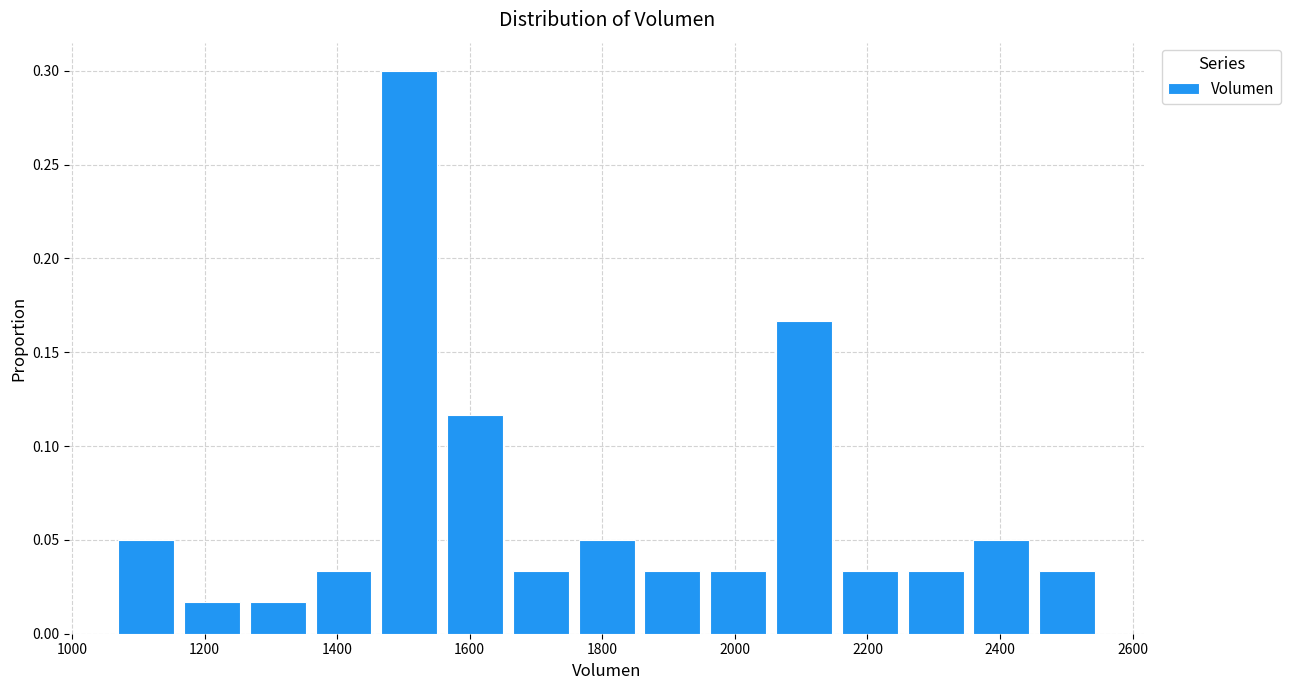

Reading left to right, transcribe this chart: for each bar, give the range it covers on the x-axis and its height. Neither the bar edges nor the heights are printed on the chart, so give them approximately, as read against the axes.

1060 to 1160: 0.050
1160 to 1260: 0.015
1260 to 1360: 0.015
1360 to 1460: 0.035
1460 to 1560: 0.300
1560 to 1660: 0.115
1660 to 1760: 0.035
1760 to 1860: 0.050
1860 to 1960: 0.035
1960 to 2060: 0.035
2060 to 2160: 0.165
2160 to 2260: 0.035
2260 to 2360: 0.035
2360 to 2460: 0.050
2460 to 2560: 0.035